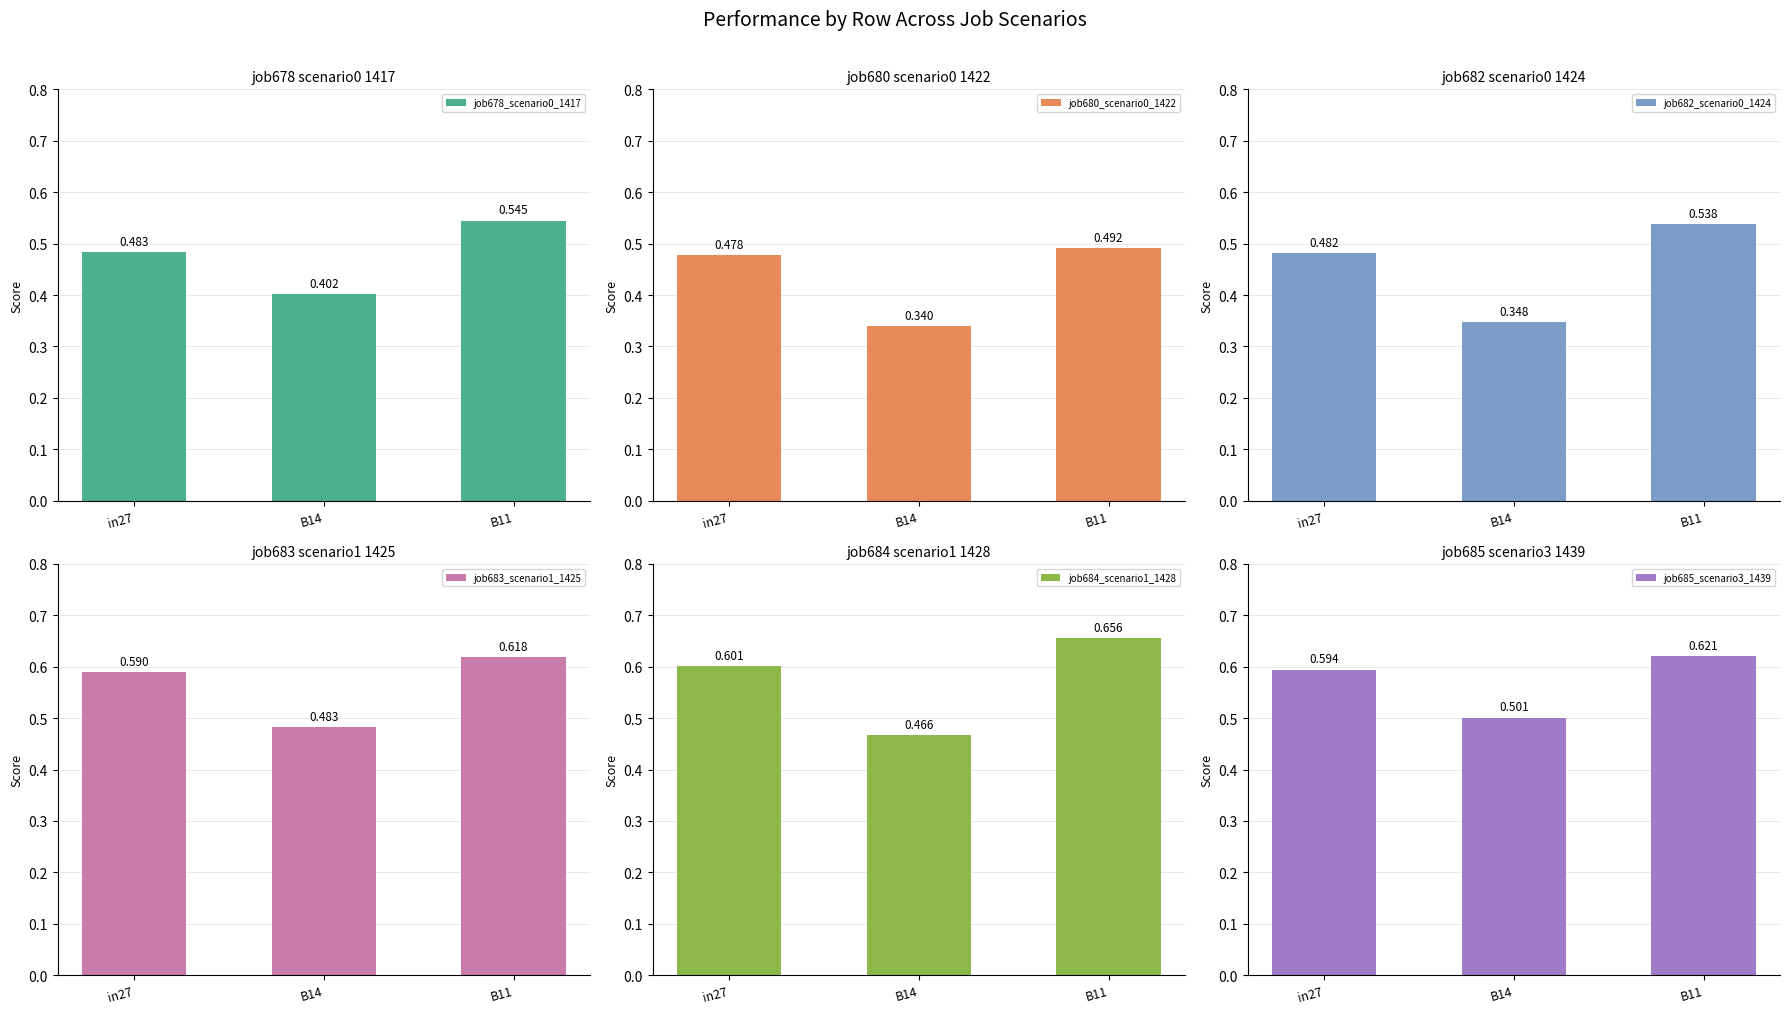

Reading left to right, what are all the values shown in this chart?

job678_scenario0_1417: in27=0.5	B14=0.4	B11=0.5
job680_scenario0_1422: in27=0.5	B14=0.3	B11=0.5
job682_scenario0_1424: in27=0.5	B14=0.3	B11=0.5
job683_scenario1_1425: in27=0.6	B14=0.5	B11=0.6
job684_scenario1_1428: in27=0.6	B14=0.5	B11=0.7
job685_scenario3_1439: in27=0.6	B14=0.5	B11=0.6